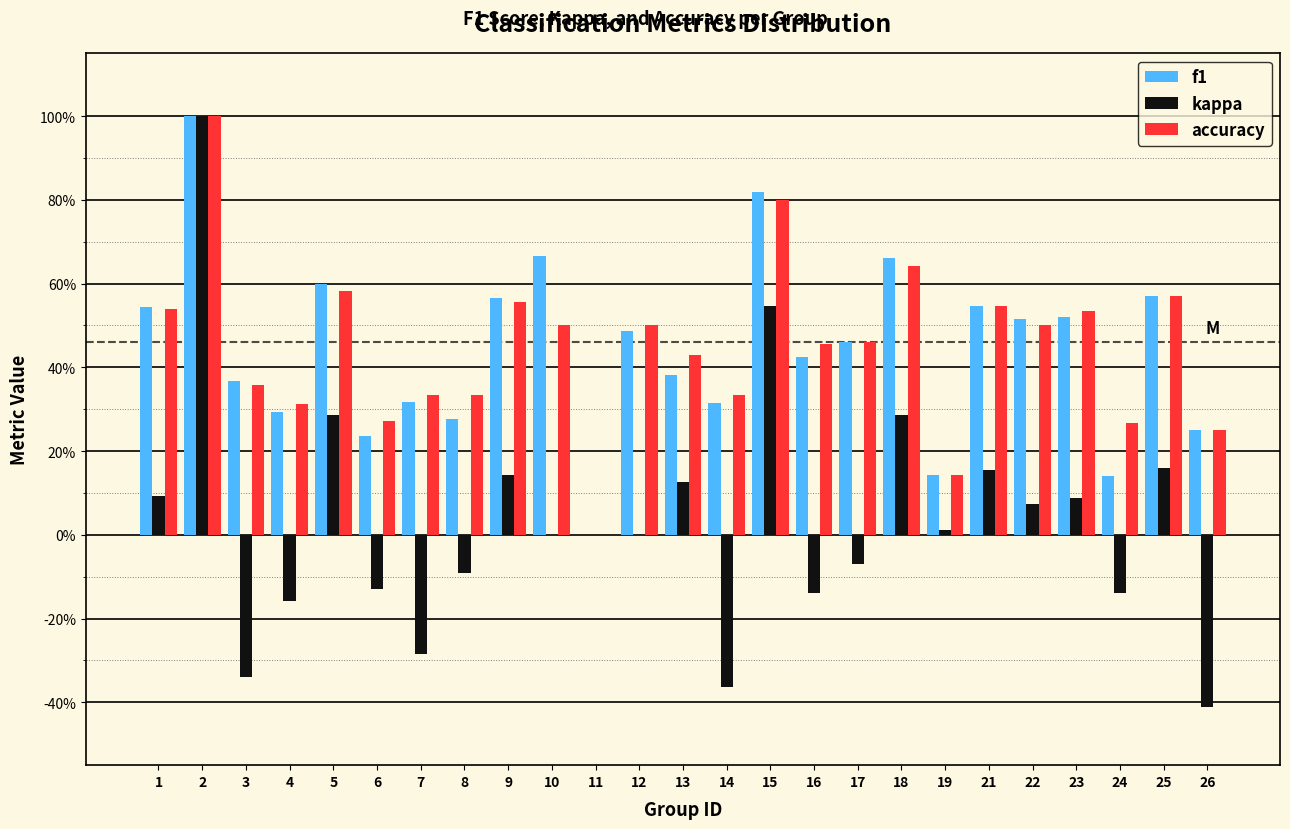

What are all the series names shown in the legend?

f1, kappa, accuracy